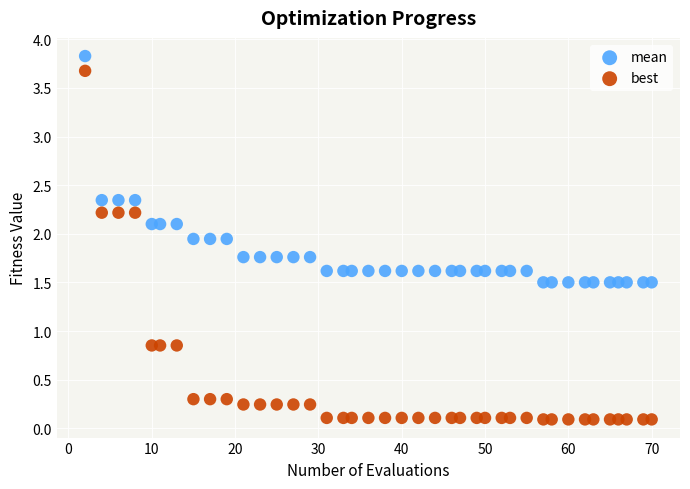

Which series reaches the maximum Y coordinate?

mean